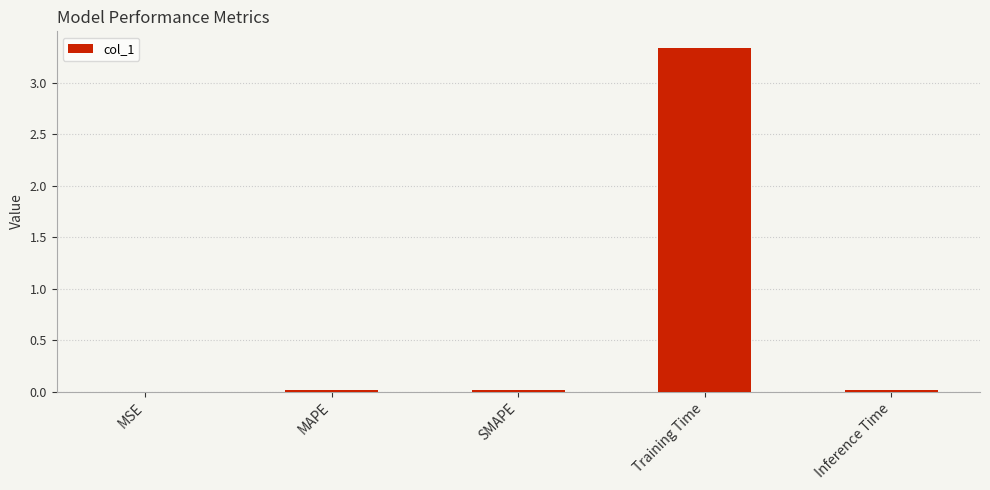

Are the bars horizontal?

No